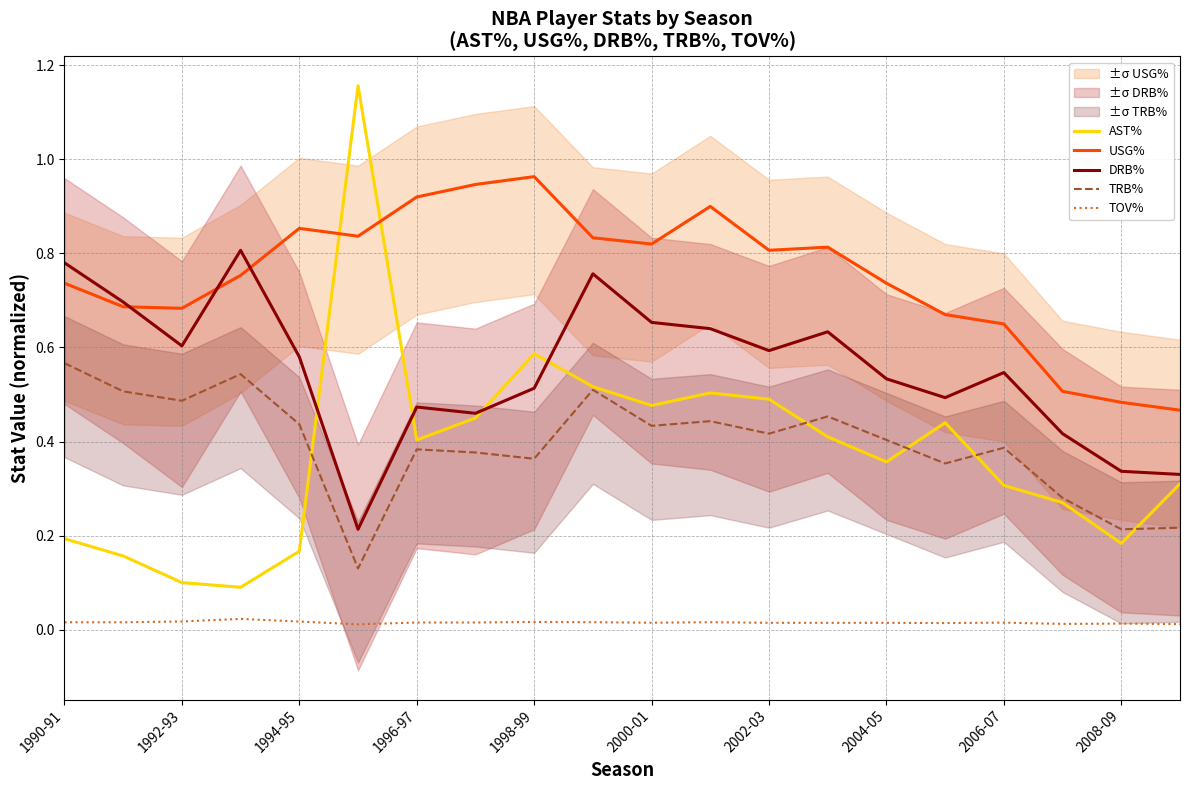

Count the number of data series in this chart.

5